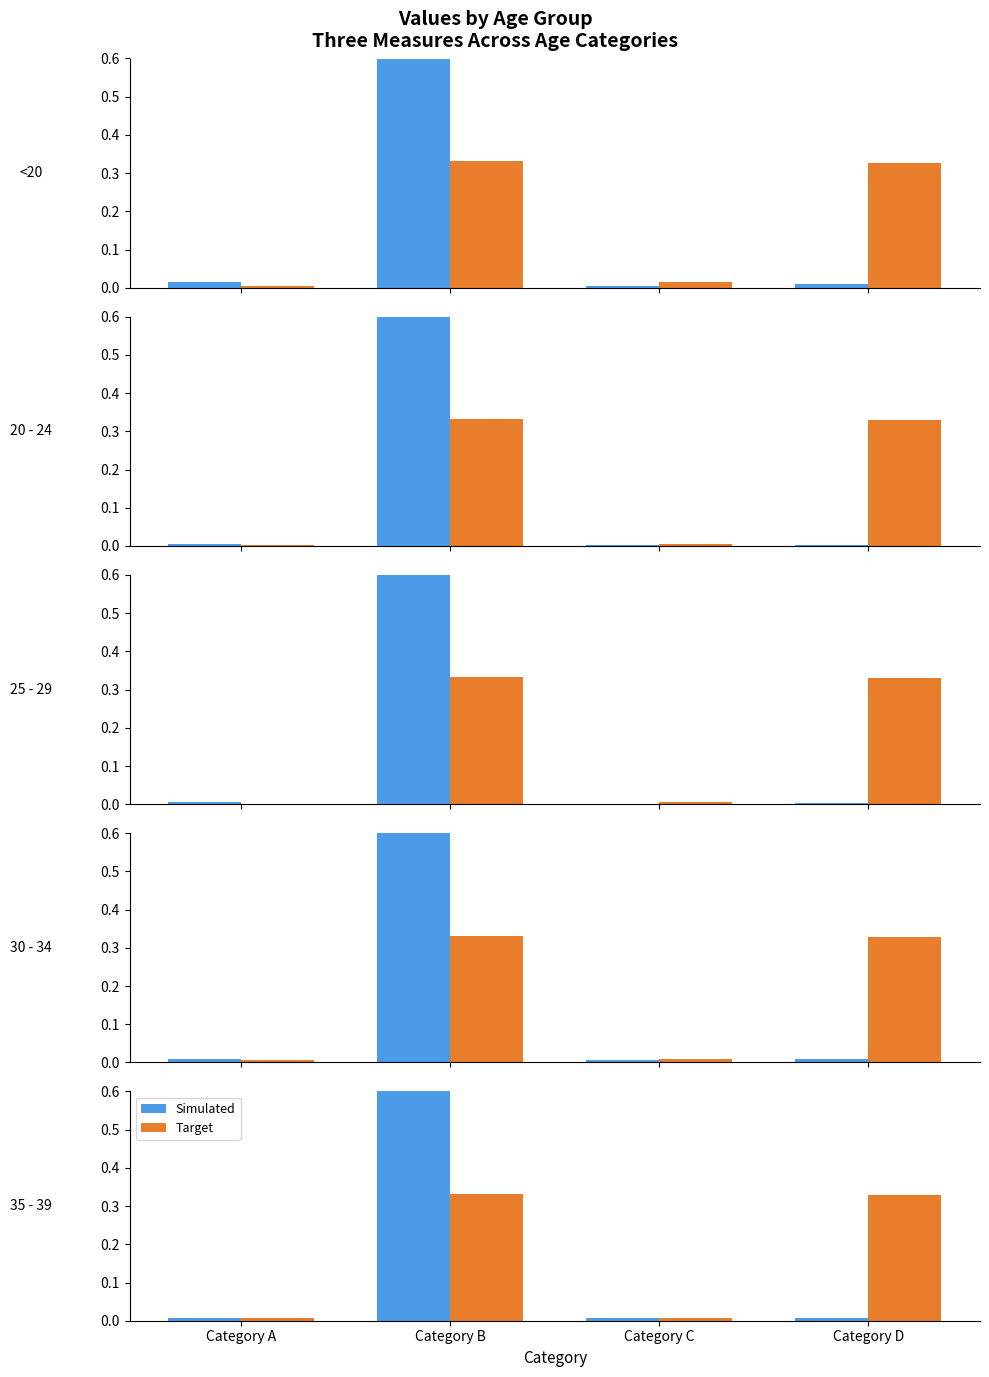

What value does the Target series have at Category D?

0.3